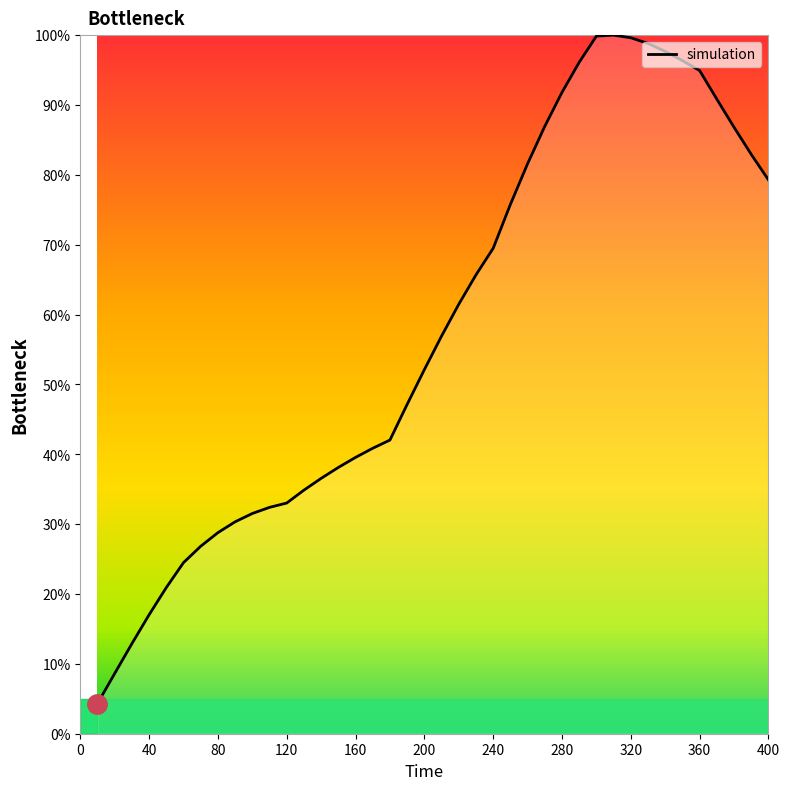

What is the smallest value displayed?

4.3